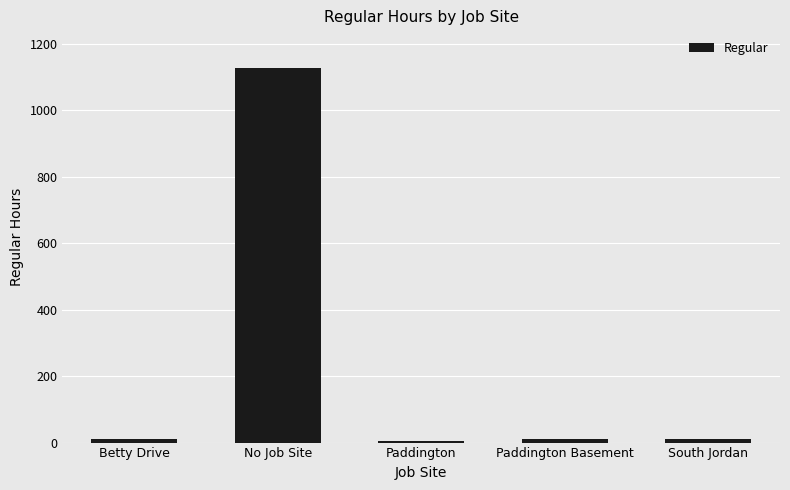

What is the greatest value displayed?

1128.3